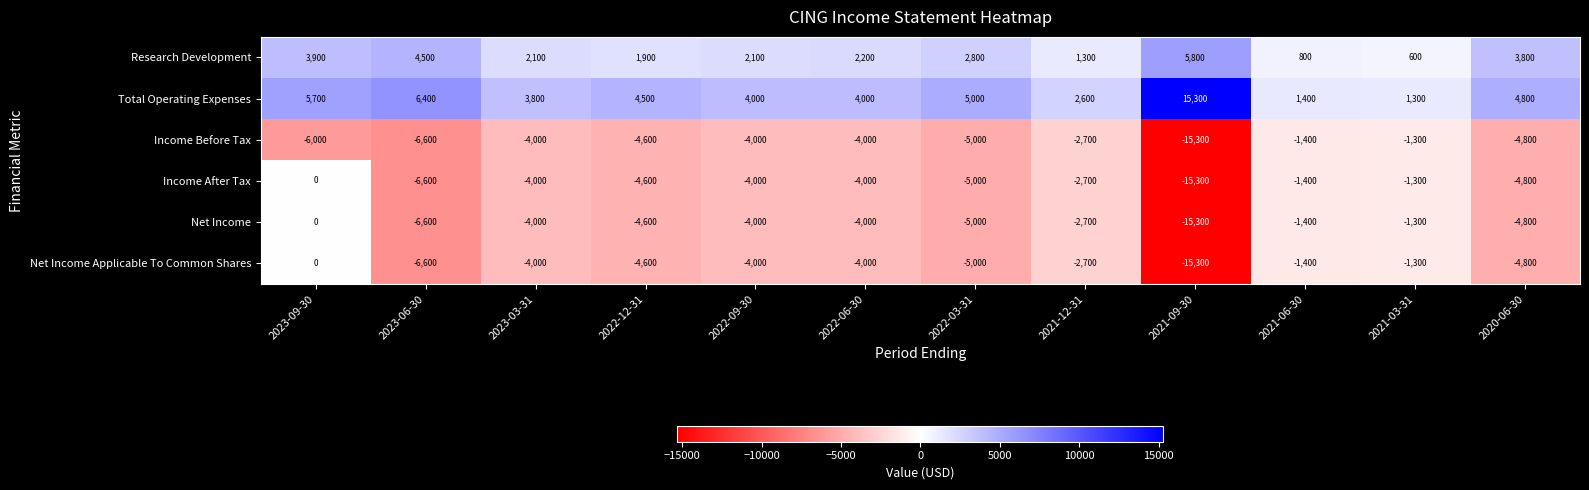

Is it true that Net Income Applicable To Common Shares equals -6918 at 2023-03-31?

False